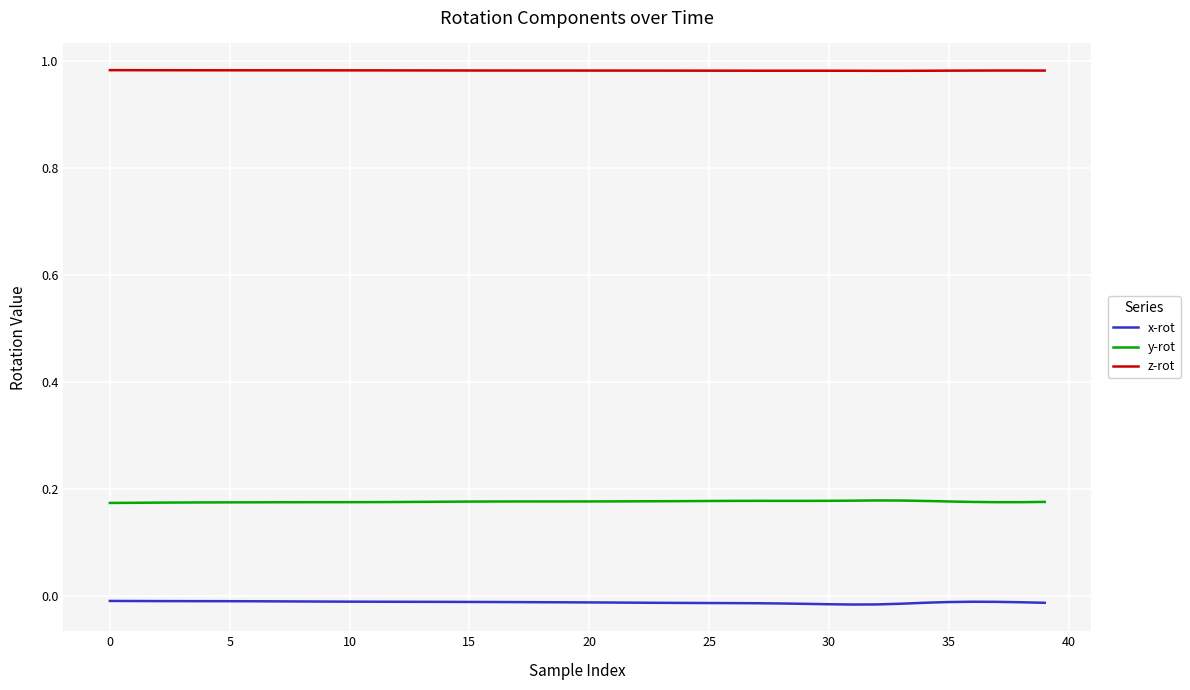

Which series has the largest range (max minus min)?

x-rot